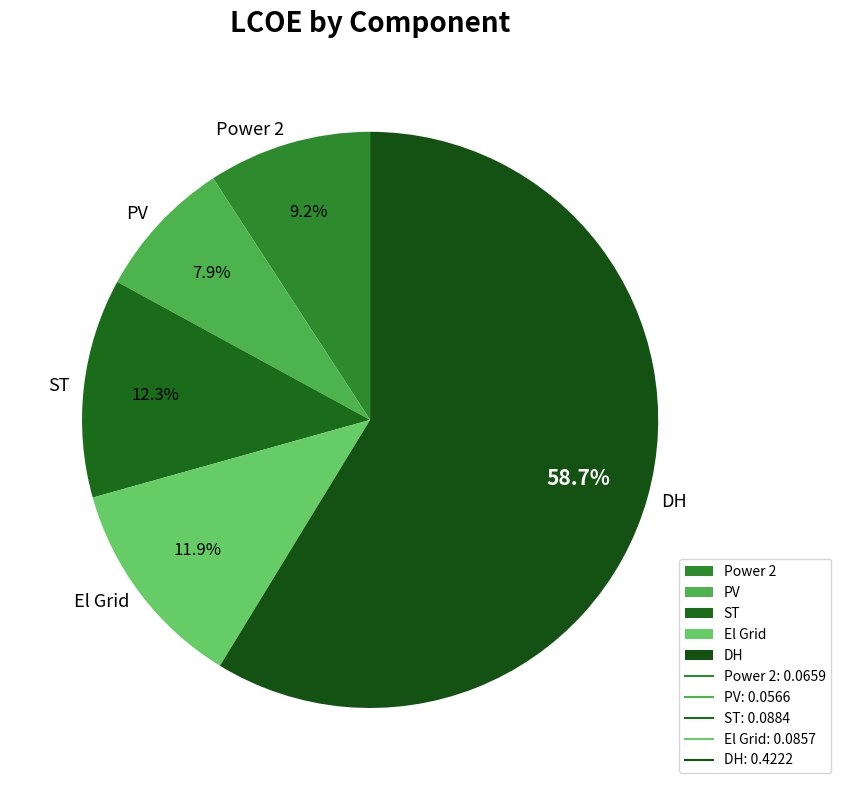

How many slices are in this pie chart?

5